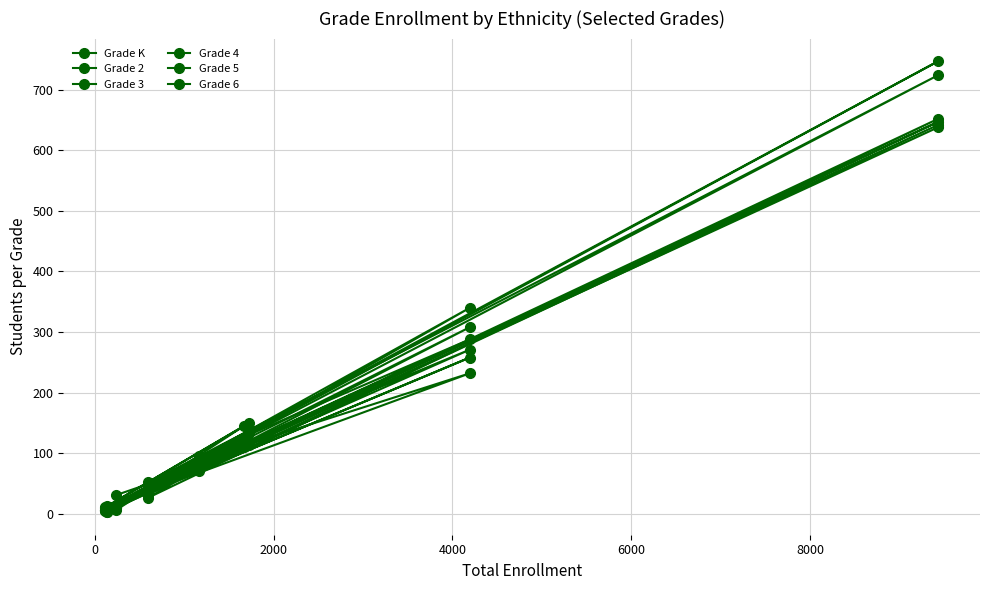

Count the number of data series in this chart.

6